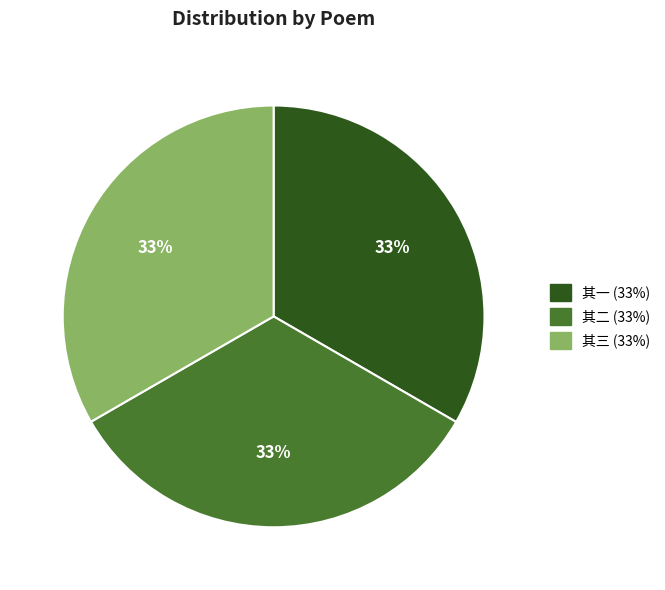

Is there a majority slice in this chart?

No